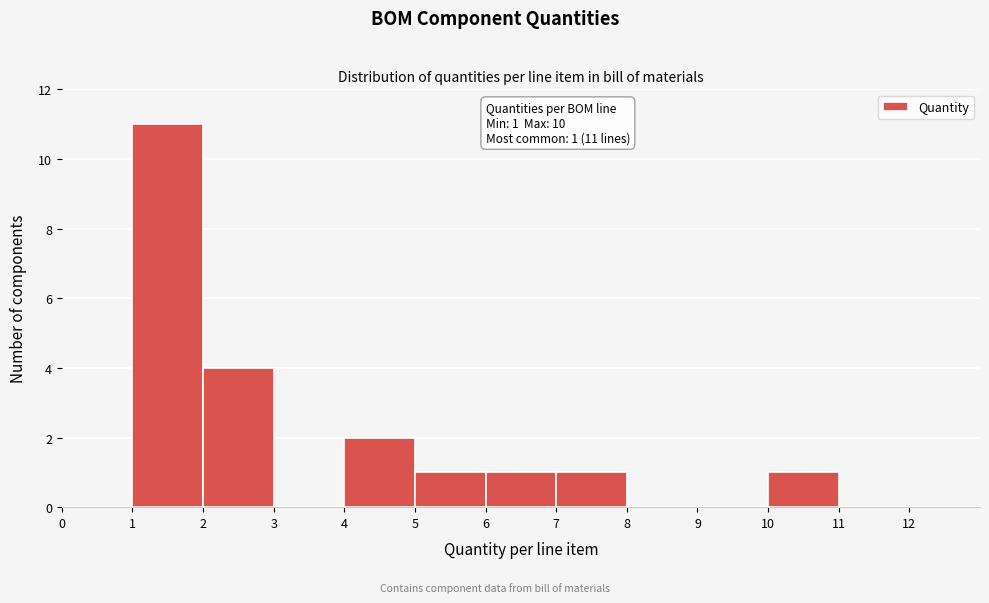

Which range on the x-axis has the tallest bar?

1 to 2